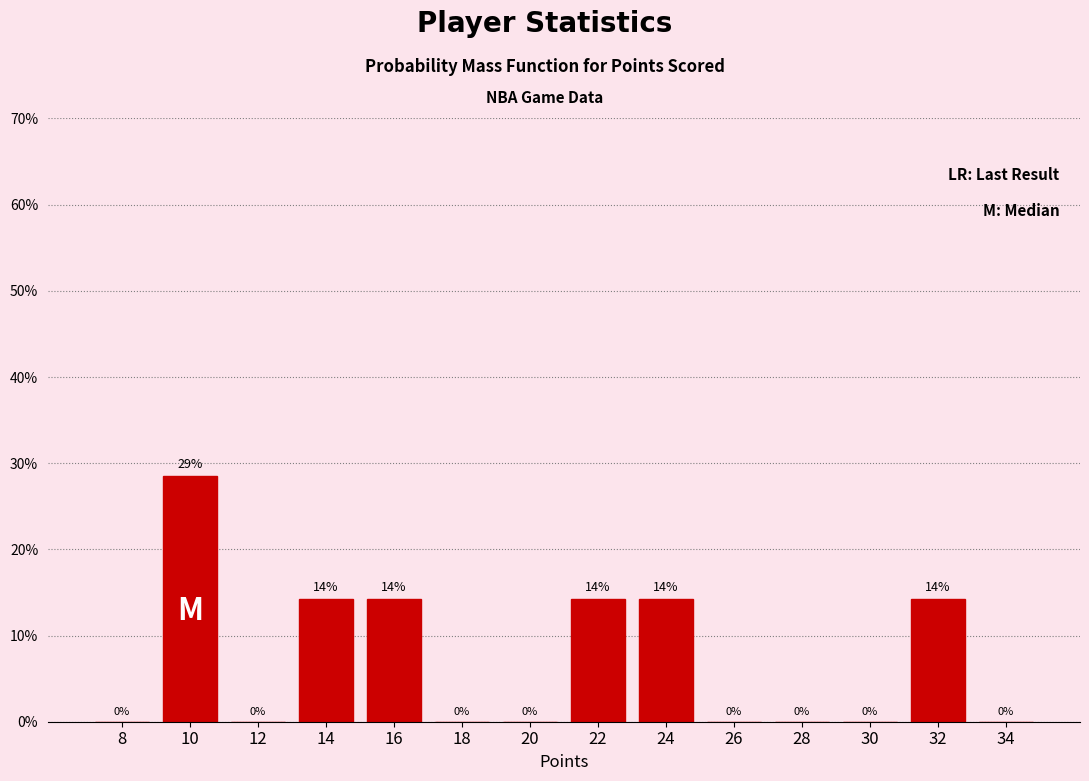

Which category has the highest value across all series?

10